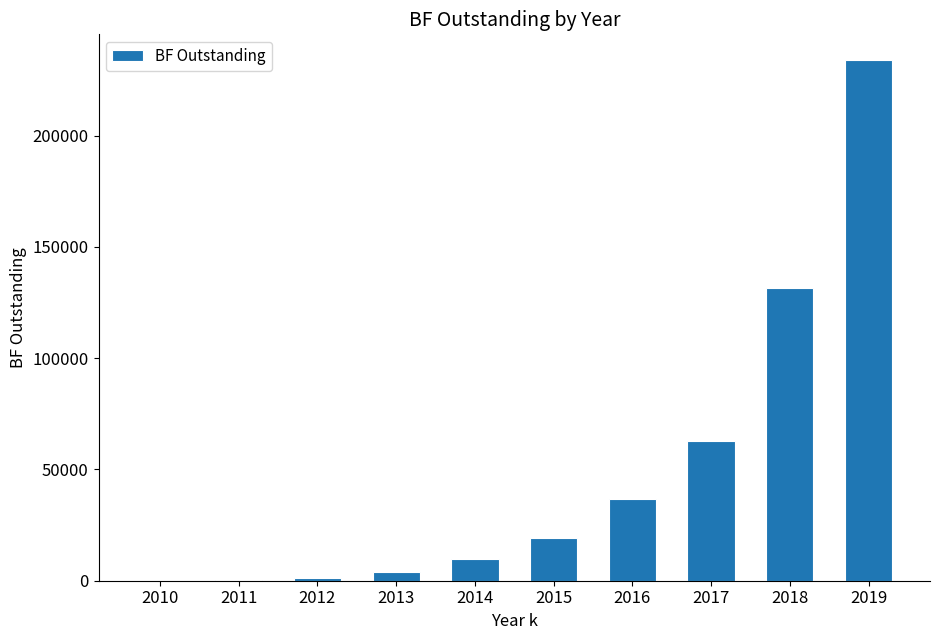

What is the greatest value displayed?

233846.8